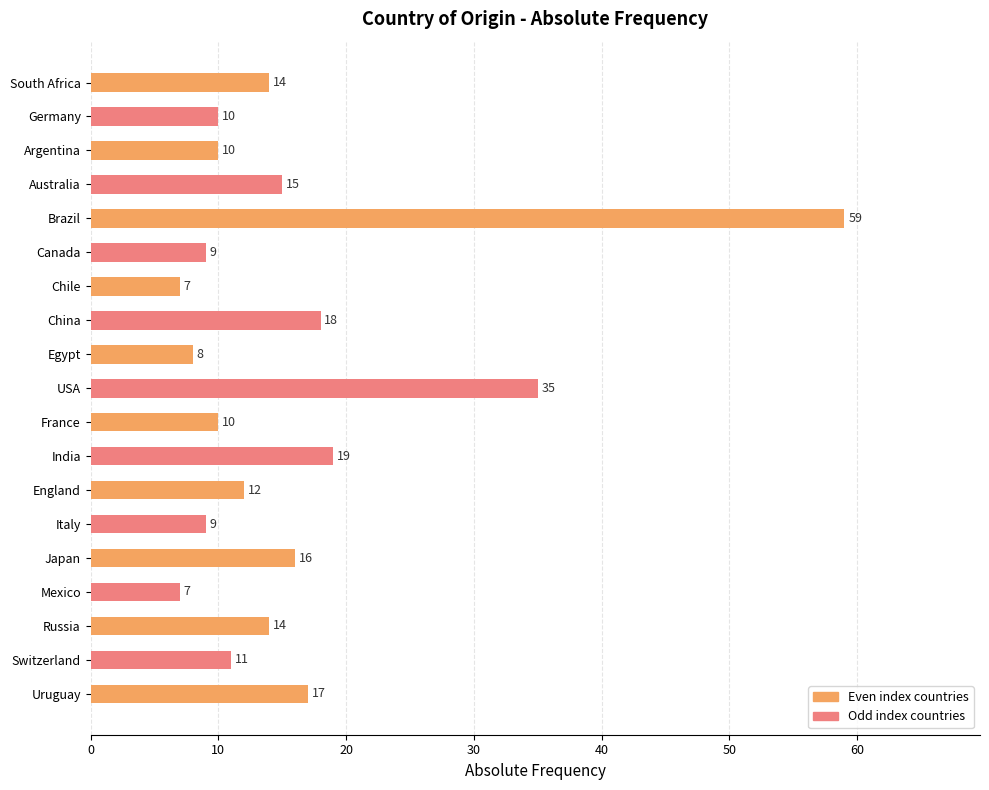

What is the minimum value shown in the chart?

7